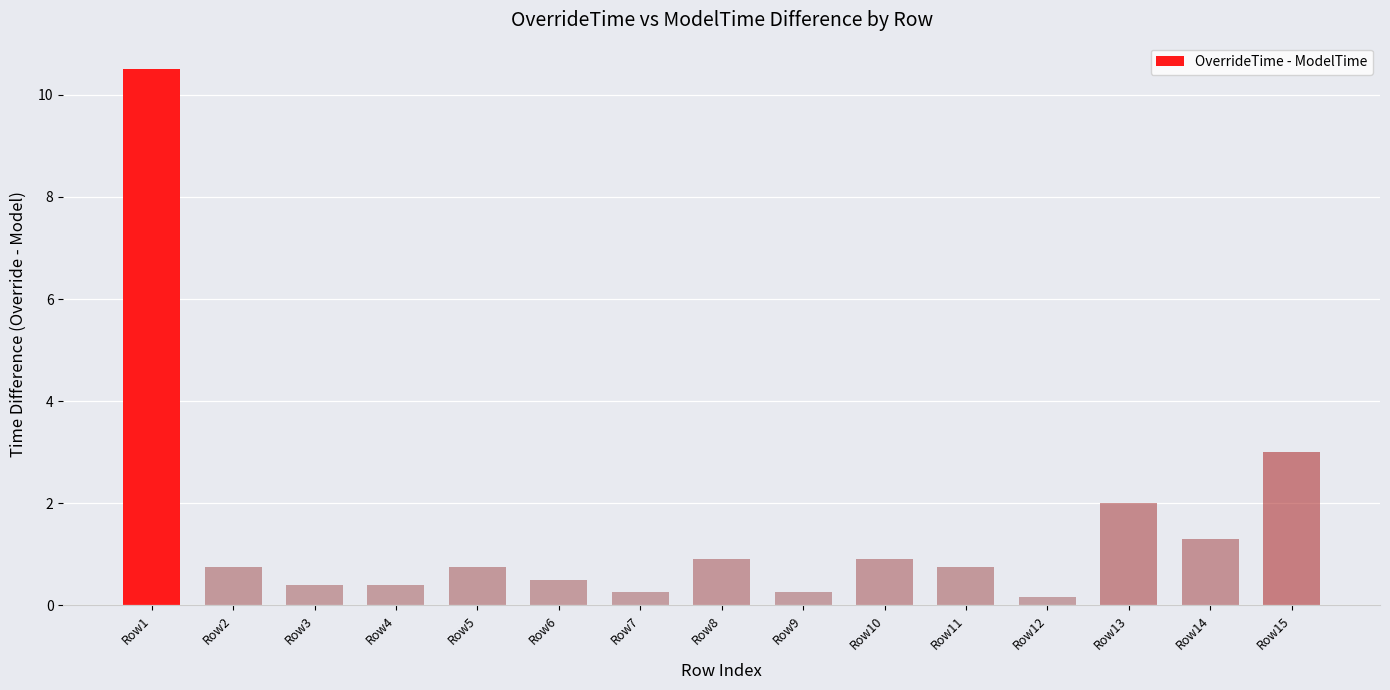

At which category does the chart reach its peak across all series?

Row1